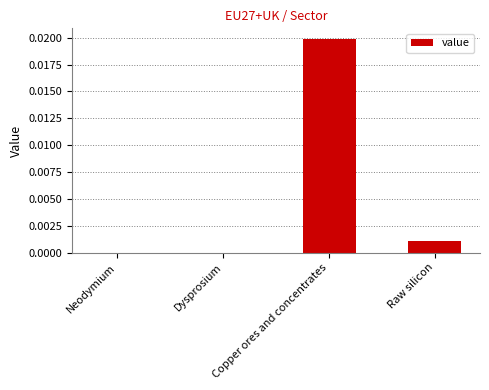

Are the bars grouped side by side (vs. stacked)?

No